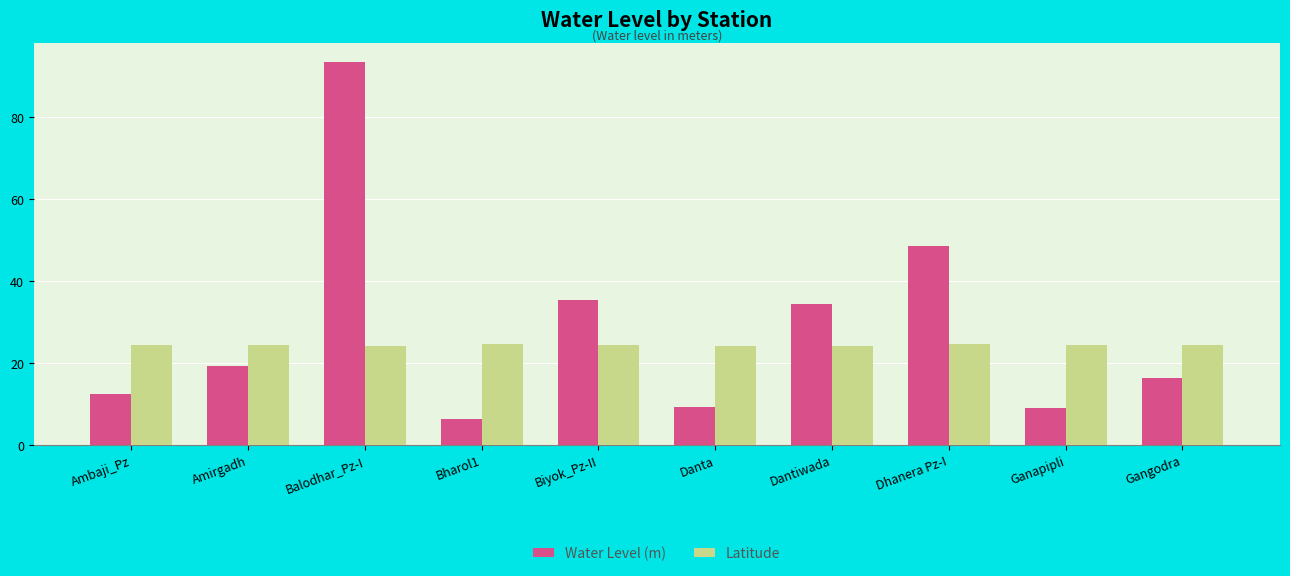

How many series are shown in this chart?

2